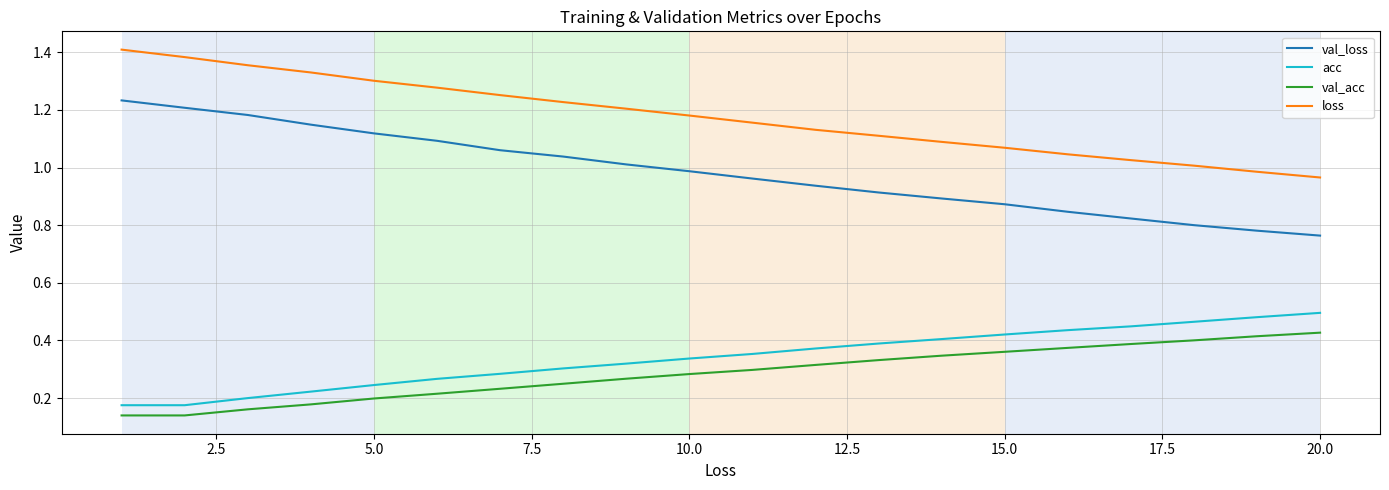

True or false: val_loss and loss intersect in this chart.

False